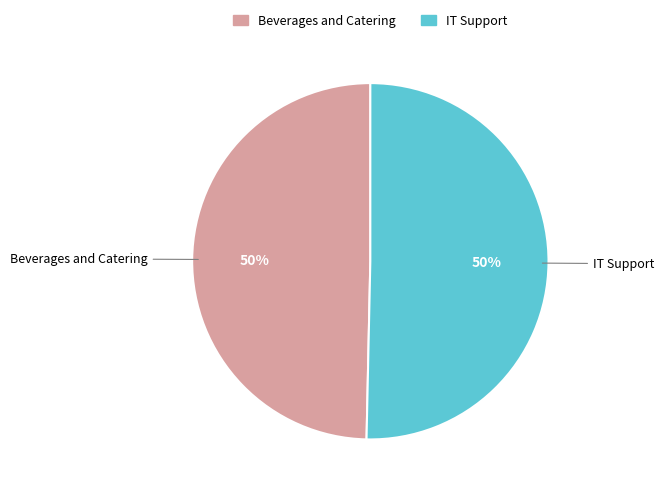

Is the sum of IT Support and Beverages and Catering greater than half?

Yes